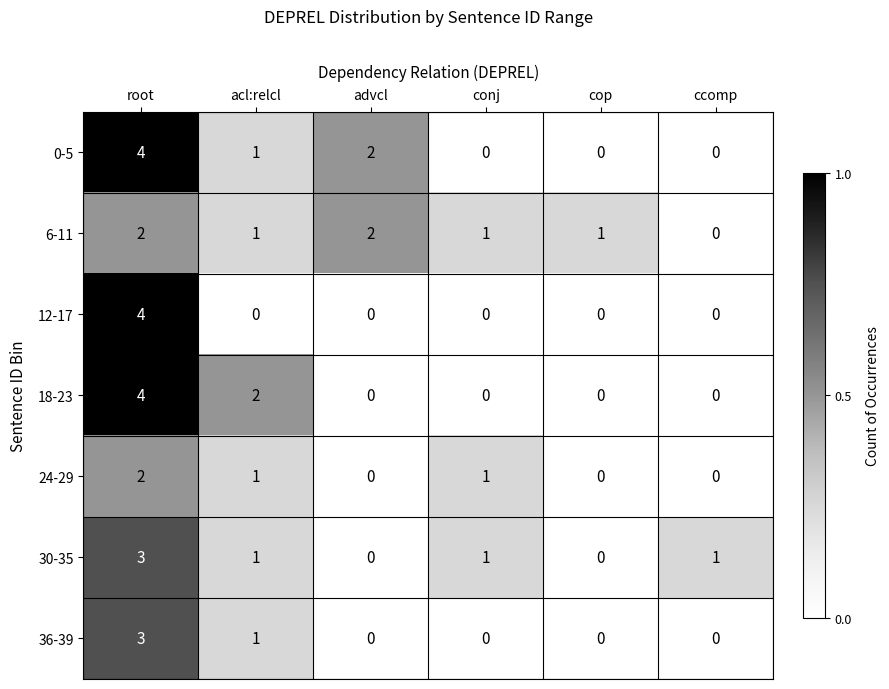

Where is 36-39 nearest to the value 1?

acl:relcl